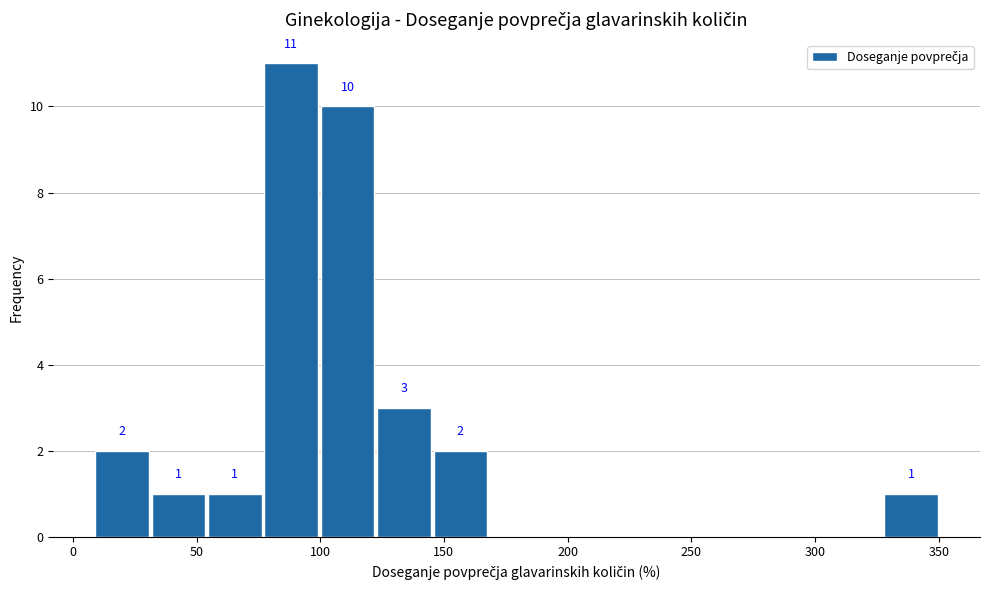

Which range on the x-axis has the tallest bar?

75 to 100